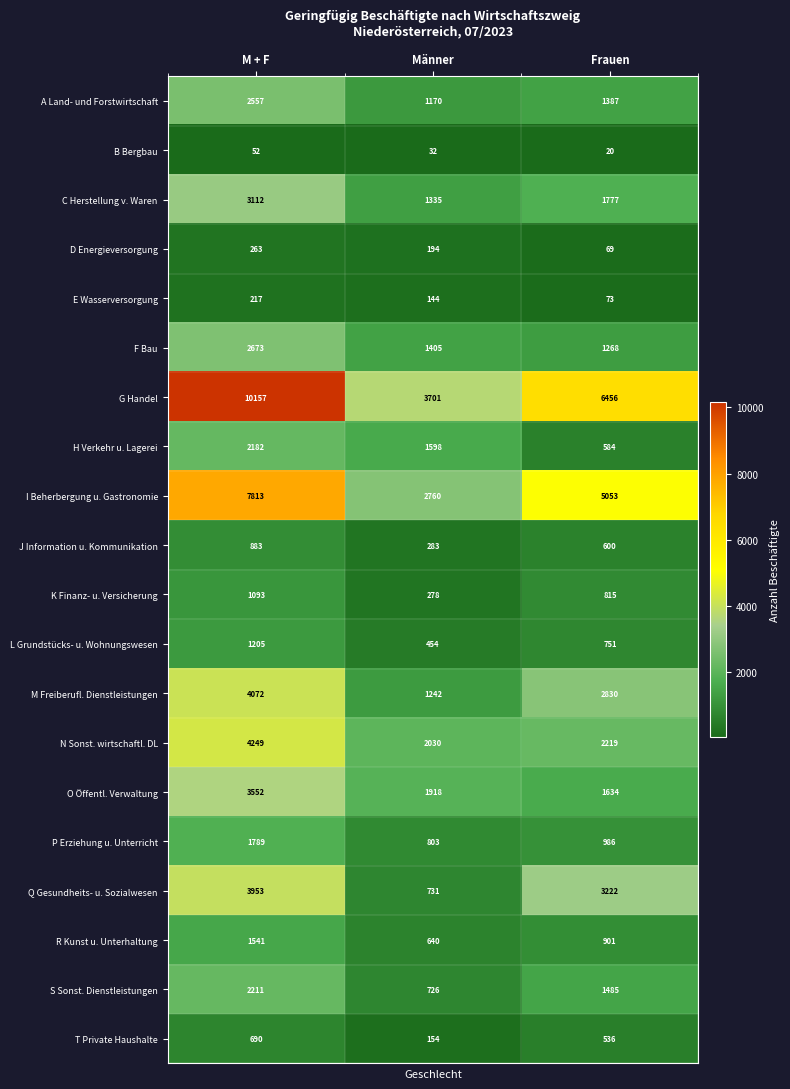

What is the total value across all series at Männer?

21598